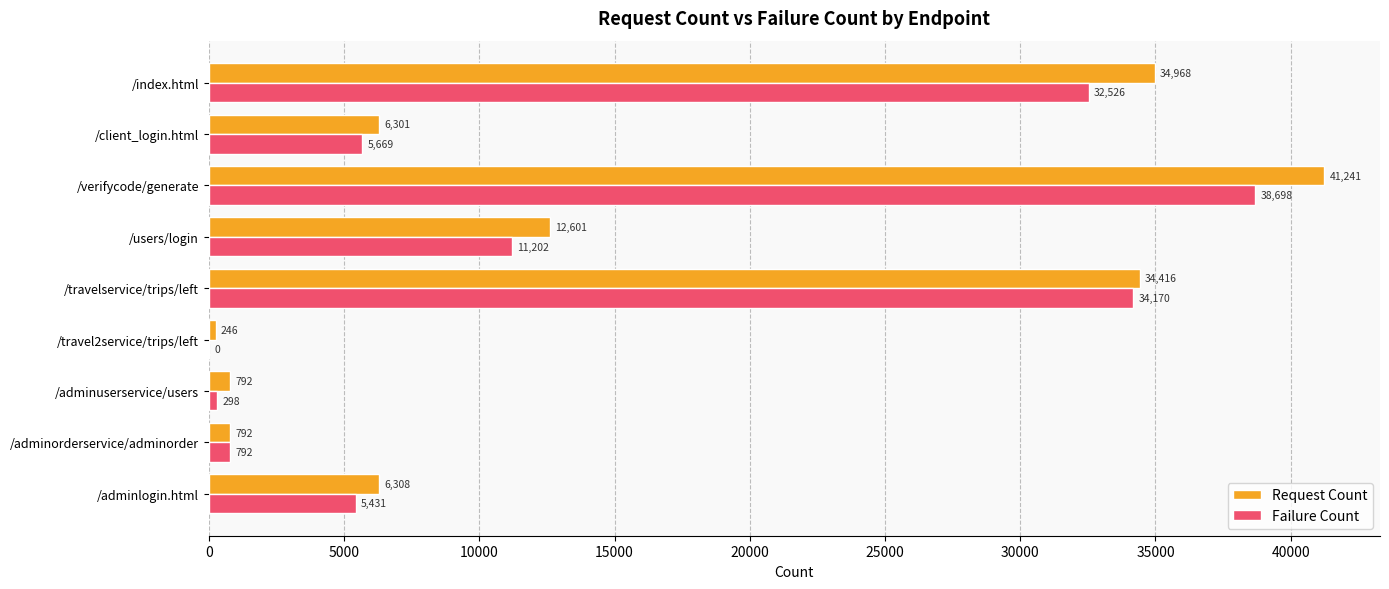

True or false: Failure Count has a value of 792 at /adminorderservice/adminorder.

True